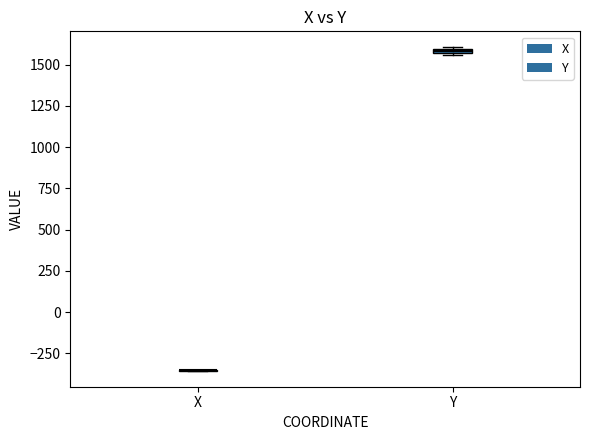

Where is the lower edge of the box for Y on the y-axis? The values are not printed on the chart, so give them approximately, as read against the axis.

1550